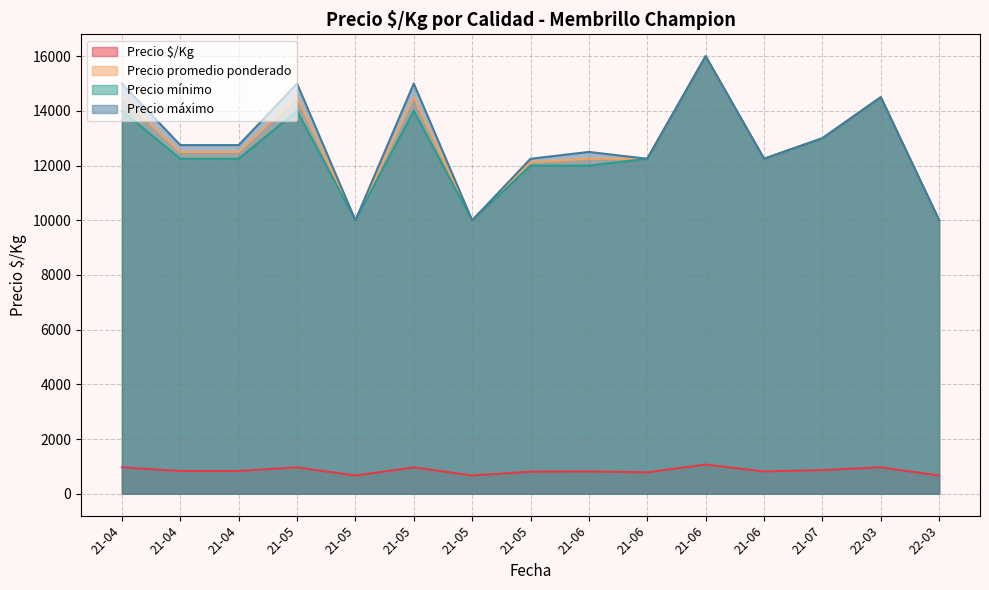

Does the chart have visible grid lines?

Yes